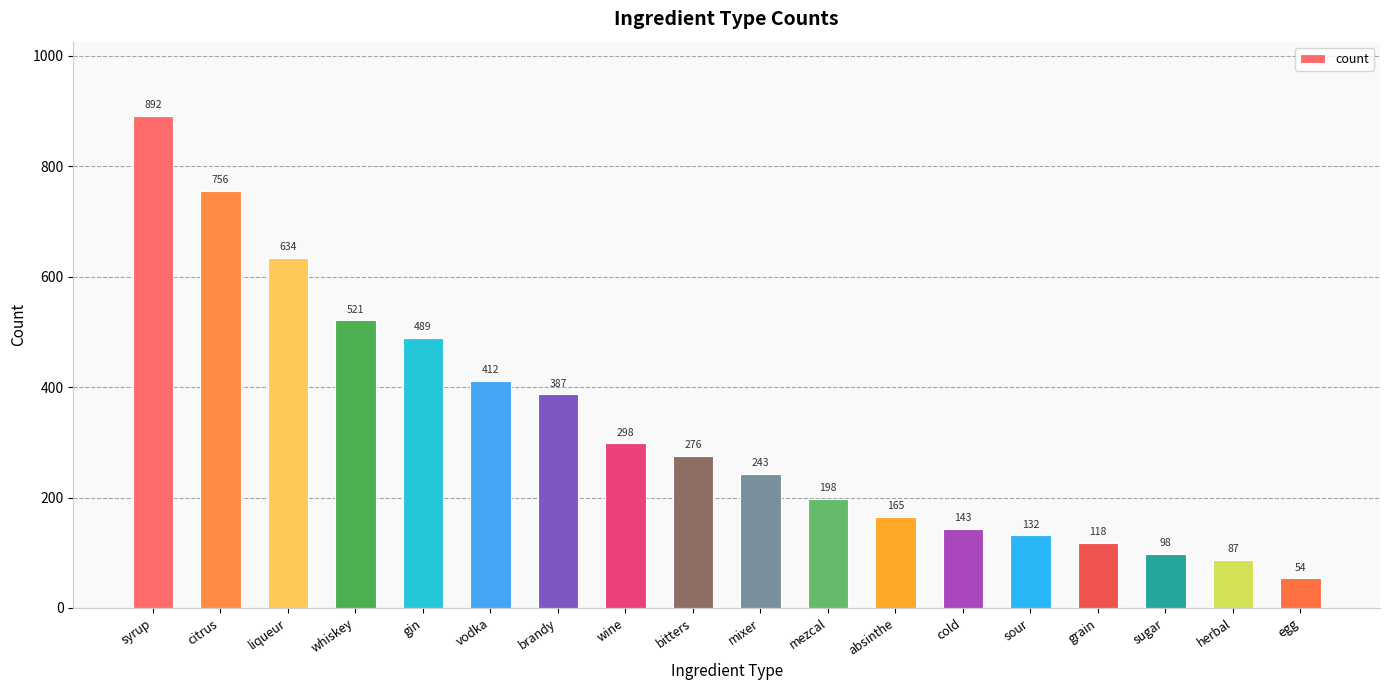

Reading left to right, what are all the values shown in this chart?

892	756	634	521	489	412	387	298	276	243	198	165	143	132	118	98	87	54